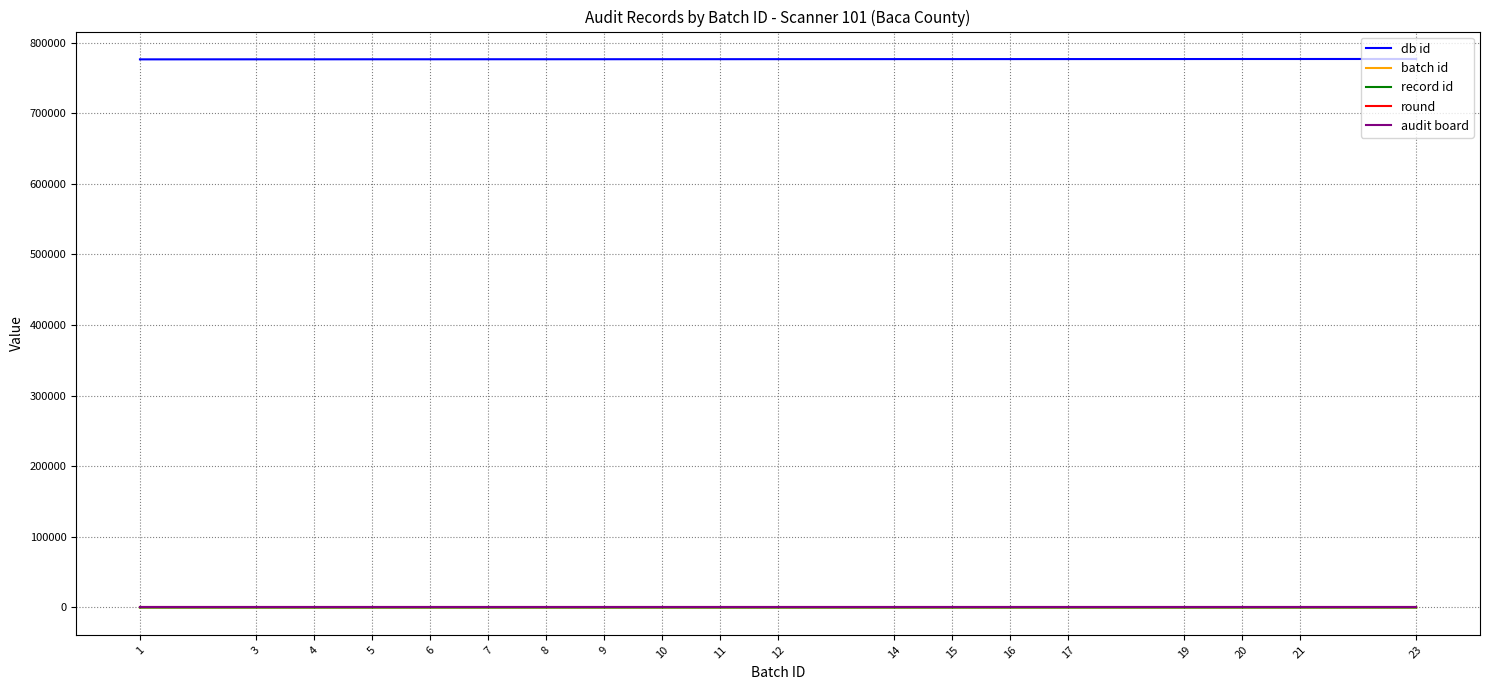

Reading left to right, what are all the values shown in this chart?

db id: 1=776196	3=776254	4=776274	5=776307	6=776323	7=776355	8=776369	9=776395	10=776425	11=776448	12=776483	14=776539	15=776549	16=776581	17=776604	19=776657	20=776693	21=776703	23=776746
batch id: 1=1	3=3	4=4	5=5	6=6	7=7	8=8	9=9	10=10	11=11	12=12	14=14	15=15	16=16	17=17	19=19	20=20	21=21	23=23
record id: 1=7	3=5	4=3	5=3	6=12	7=6	8=21	9=11	10=23	11=1	12=6	14=9	15=2	16=6	17=14	19=6	20=10	21=6	23=2
round: 1=1	3=1	4=1	5=1	6=1	7=1	8=1	9=1	10=1	11=1	12=1	14=1	15=1	16=1	17=1	19=1	20=1	21=1	23=1
audit board: 1=1	3=1	4=1	5=1	6=1	7=1	8=1	9=1	10=1	11=1	12=1	14=1	15=1	16=1	17=1	19=1	20=1	21=1	23=1